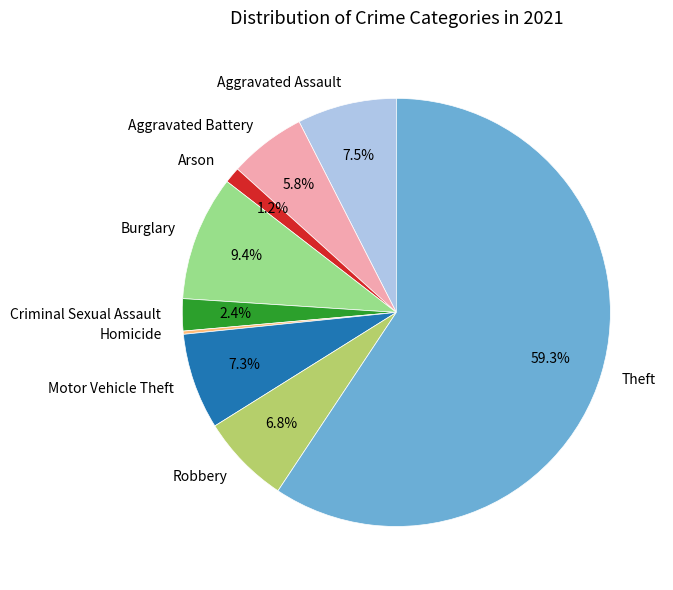

Does Theft represent more than half of the total?

Yes